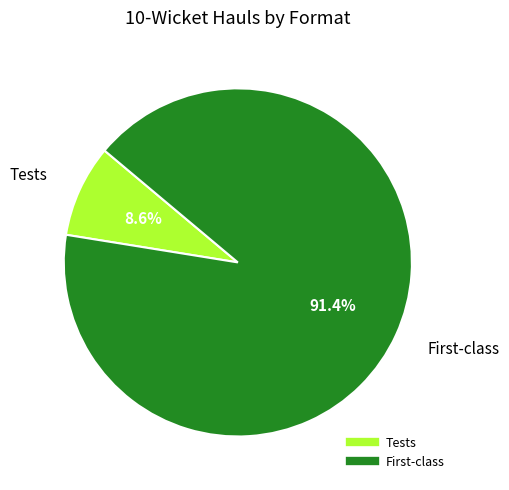

Is there a majority slice in this chart?

Yes